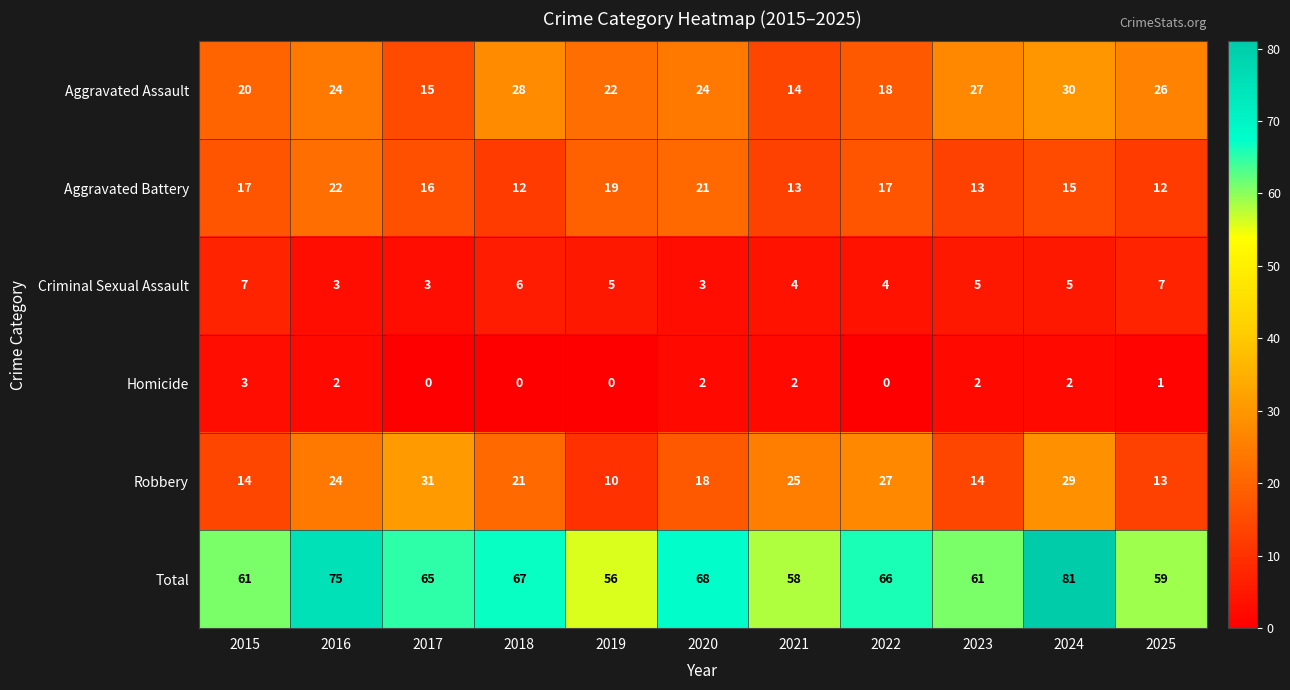

Which series has the largest total across all categories?

Total